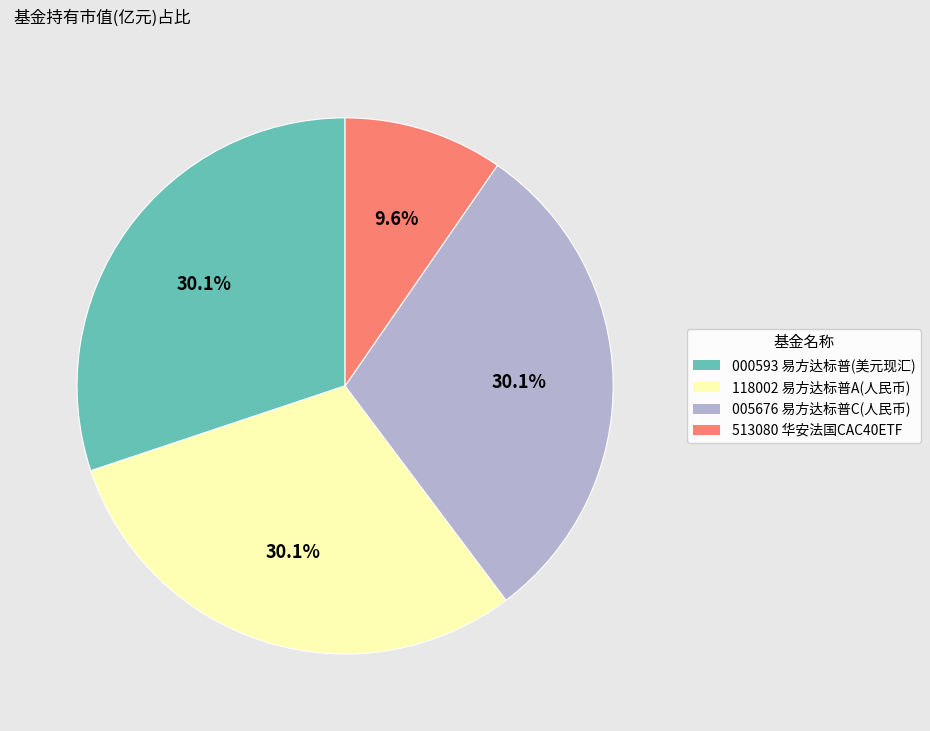

Is there any slice that represents more than half of the pie?

No